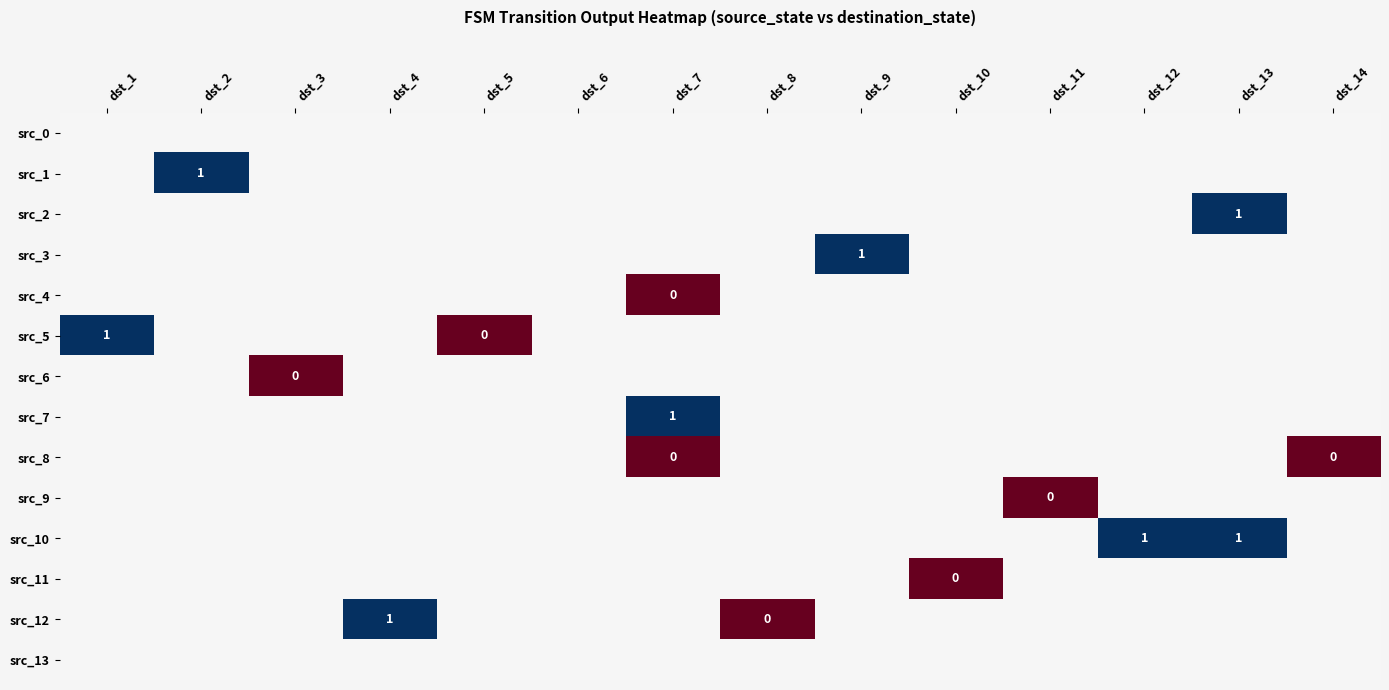

At how many categories does at least one series exceed 0?

7